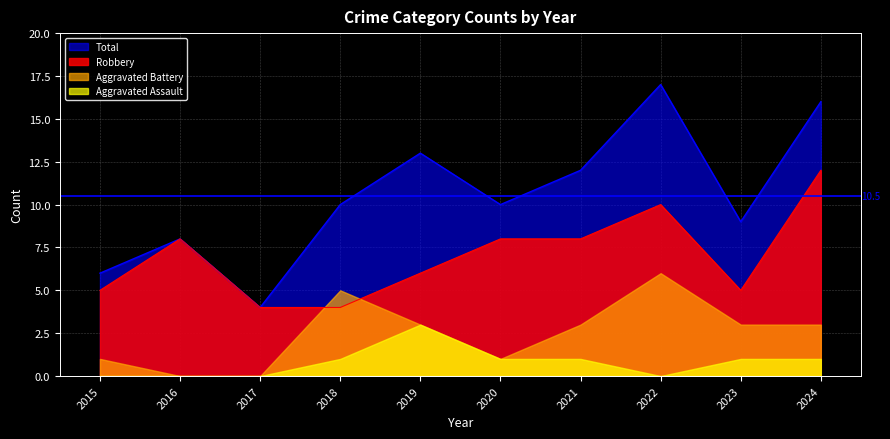

Which series has the largest range (max minus min)?

Total